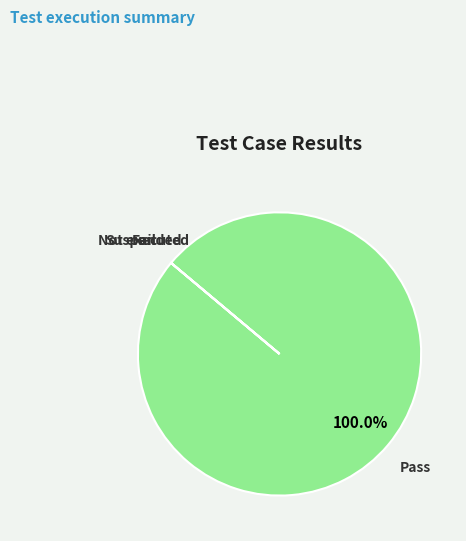

Is there a majority slice in this chart?

Yes